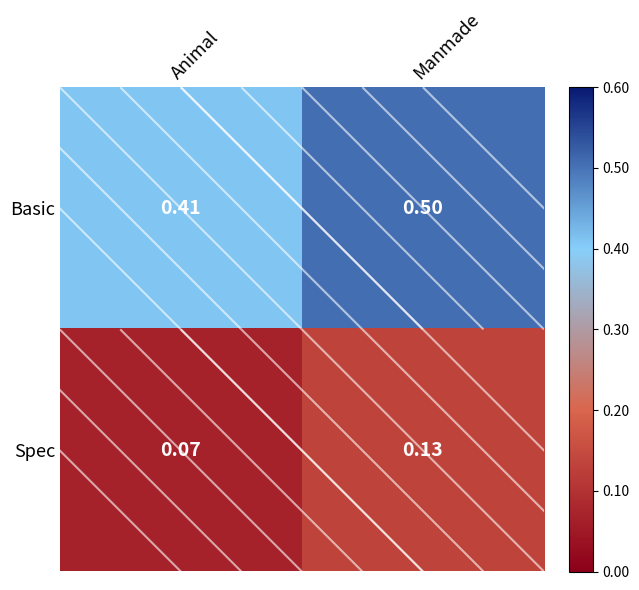

Is the value of Basic at Manmade greater than the value of Spec at Manmade?

Yes